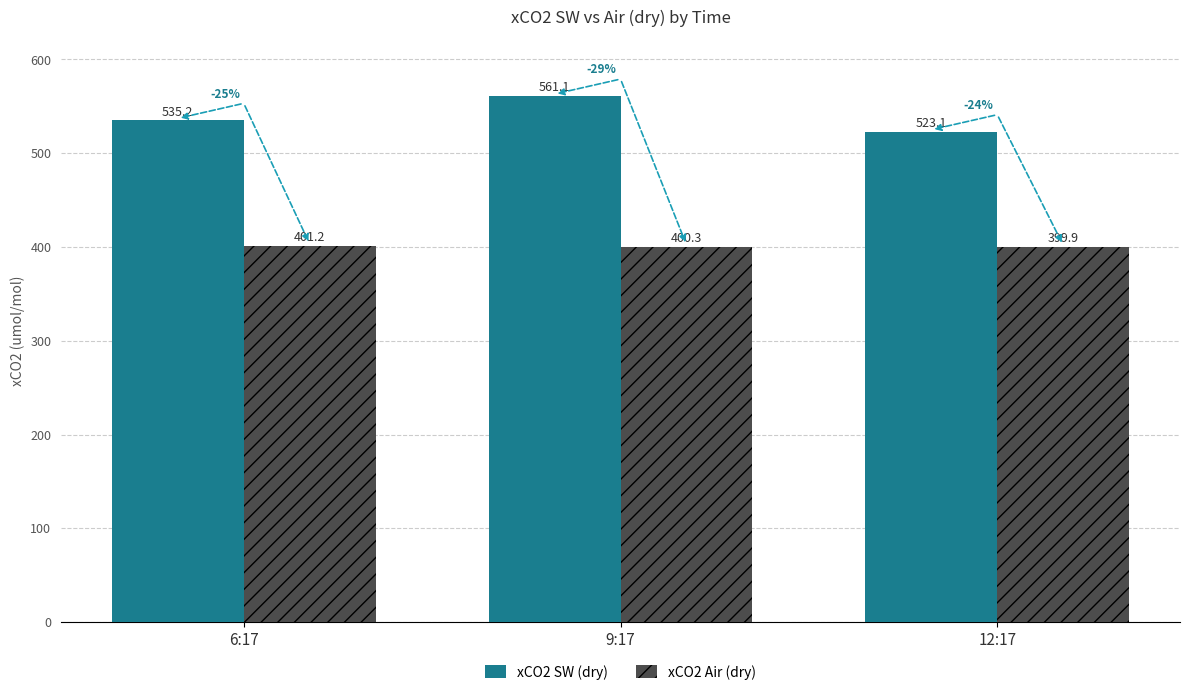

Which label corresponds to the smallest value in the chart?

12:17